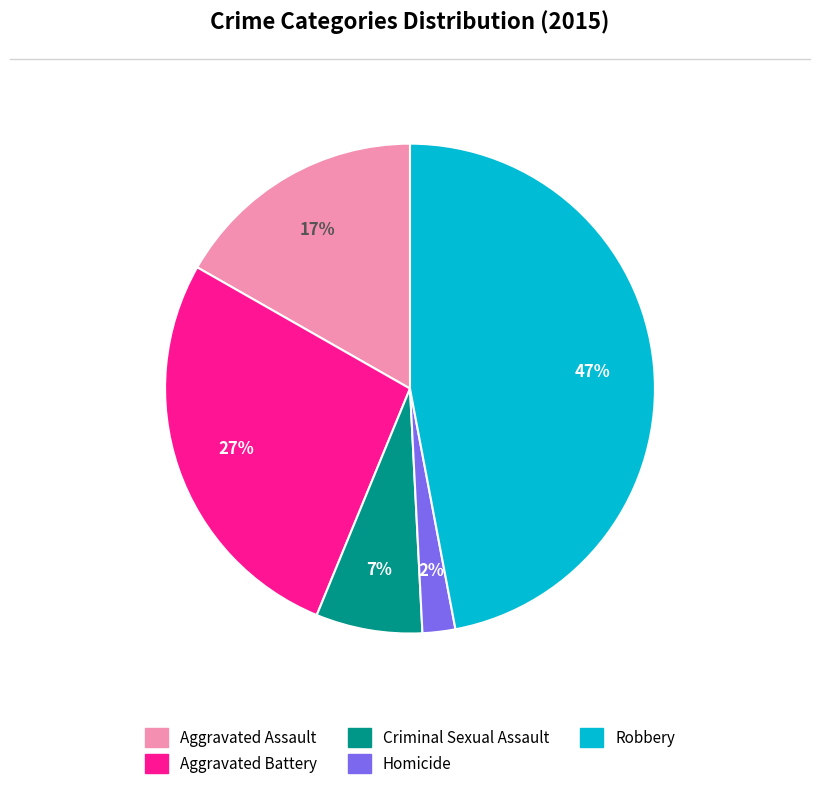

Does Aggravated Battery represent more than half of the total?

No